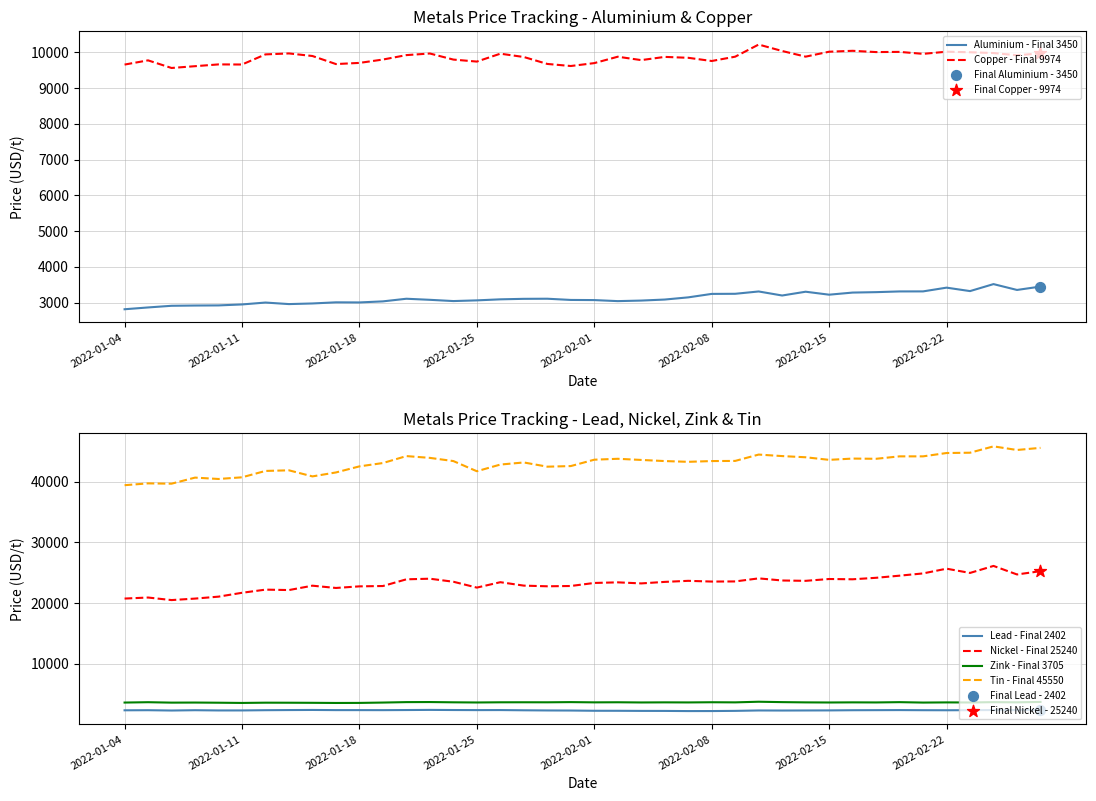

What are all the series names shown in the legend?

Aluminium - Final 3450, Copper - Final 9974, Lead - Final 2402, Nickel - Final 25240, Zink - Final 3705, Tin - Final 45550